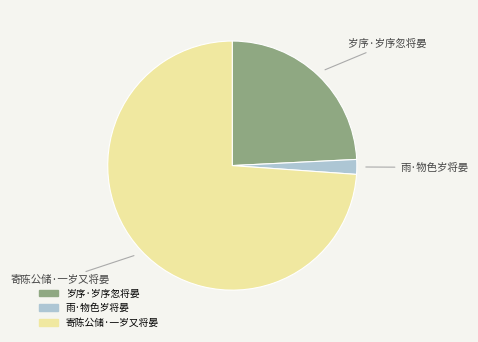

Does 寄陈公储·一岁又将晏 account for over 50% of the chart?

Yes